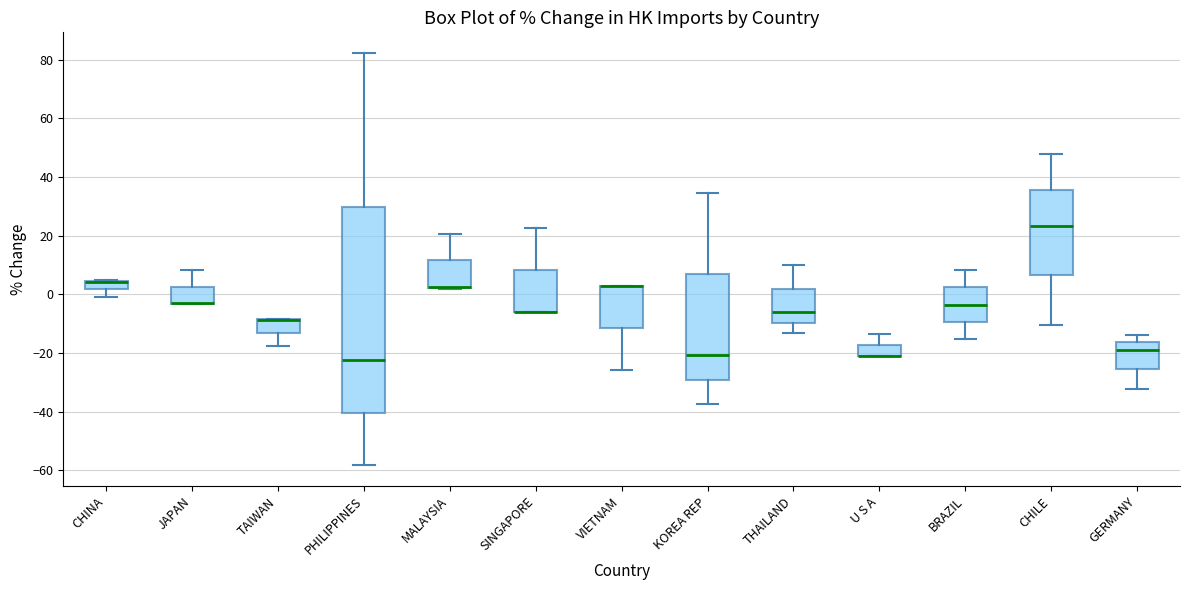

Where is the lower edge of the box for U S A on the y-axis? The values are not printed on the chart, so give them approximately, as read against the axis.

-20